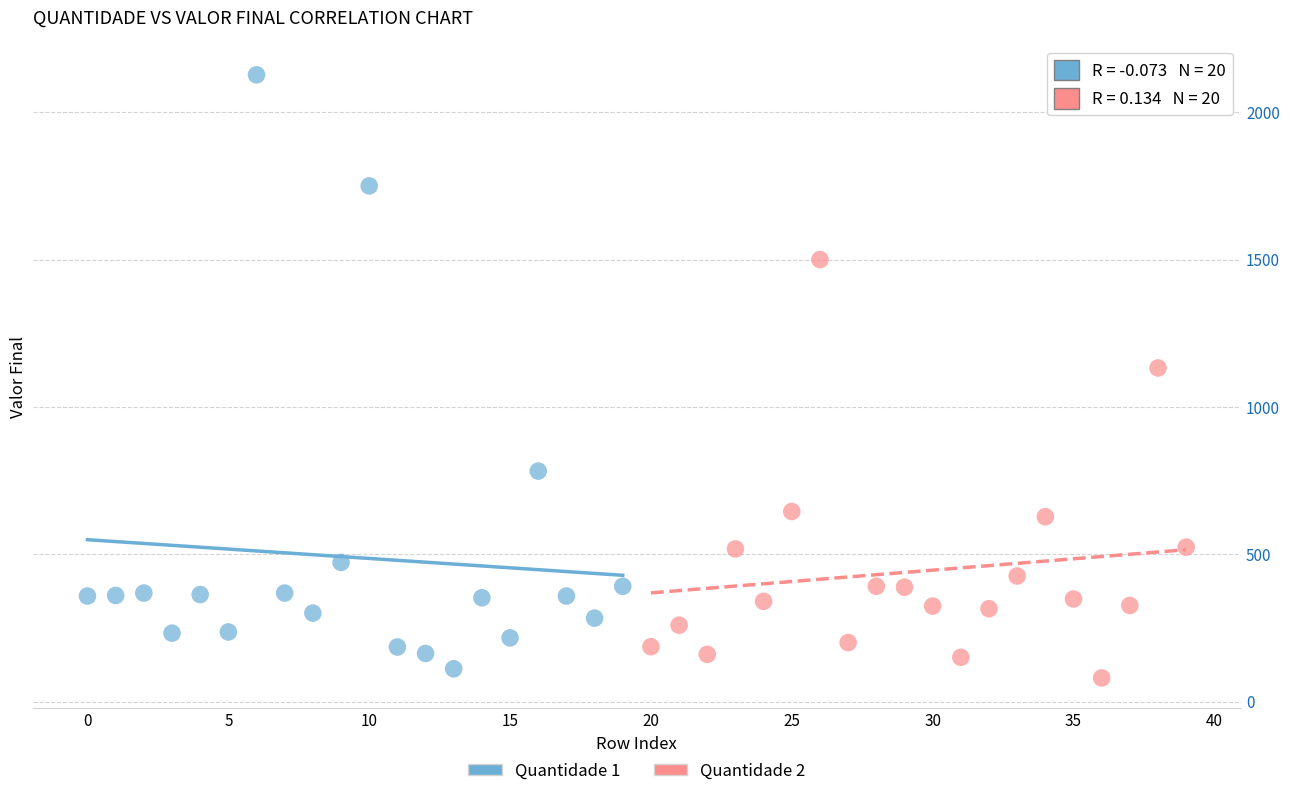

Which series reaches the minimum Y coordinate?

Quantidade 2